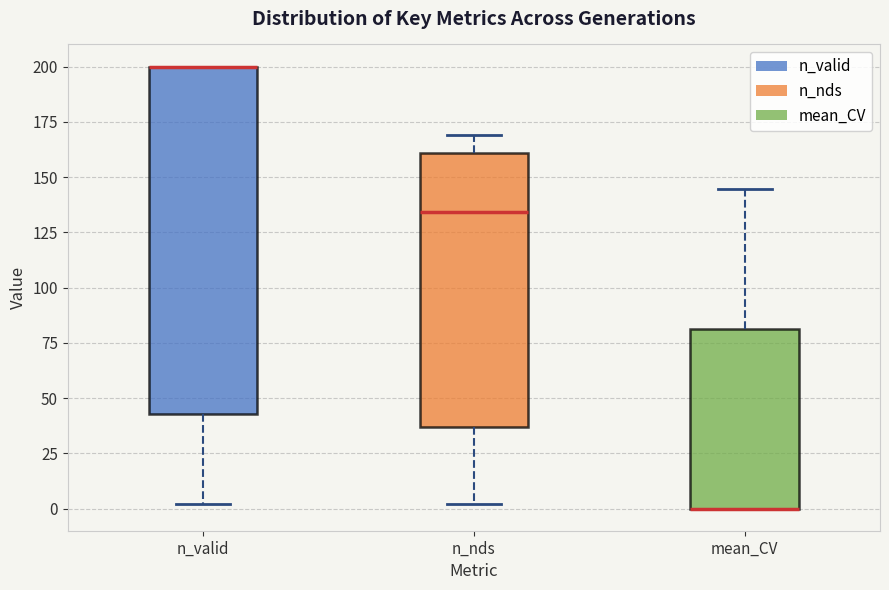

Reading left to right, transcribe this box plot: for each box, give where its median line is, the range the box spans, and where its two whiskers end, as read against the y-axis. The values are not printed on the chart, so give them approximately, as read against the axis.

n_valid: median 200 (drawn on the box's upper edge), box 45 to 200, whiskers 0 to 200
n_nds: median 135, box 35 to 160, whiskers 0 to 170
mean_CV: median 0 (drawn on the box's lower edge), box 0 to 80, whiskers 0 to 145